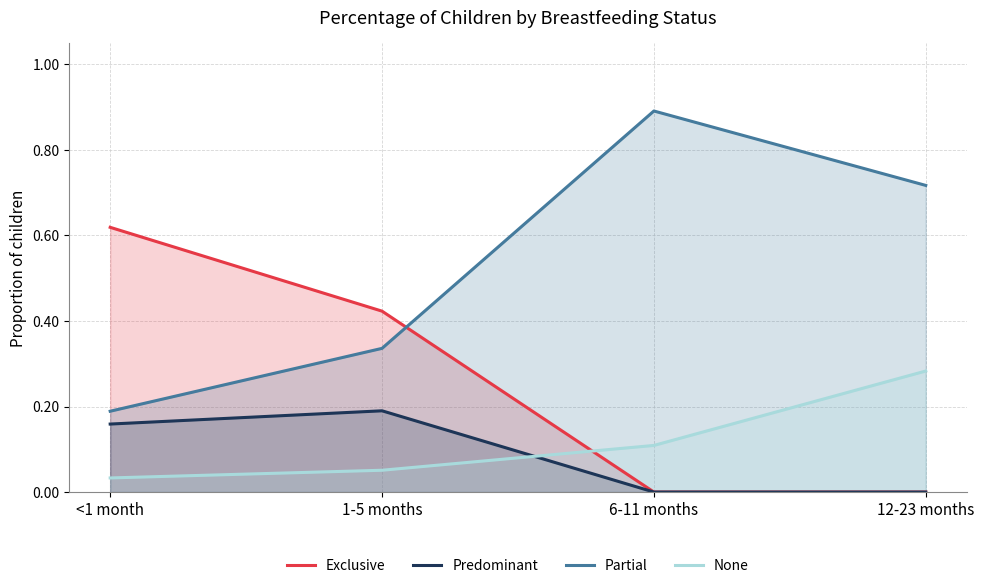

True or false: Exclusive and Partial cross at least once.

True